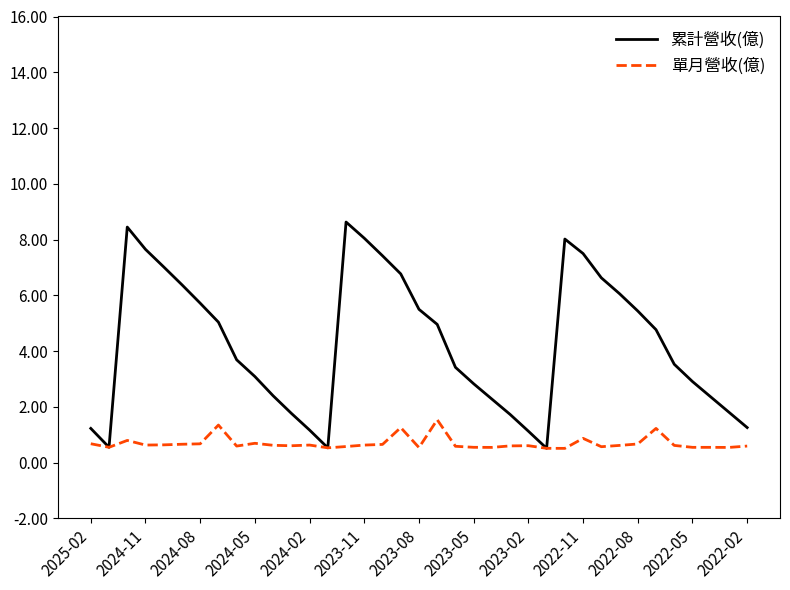

Rank the series by their average value, from highest to lowest.

累計營收(億), 單月營收(億)